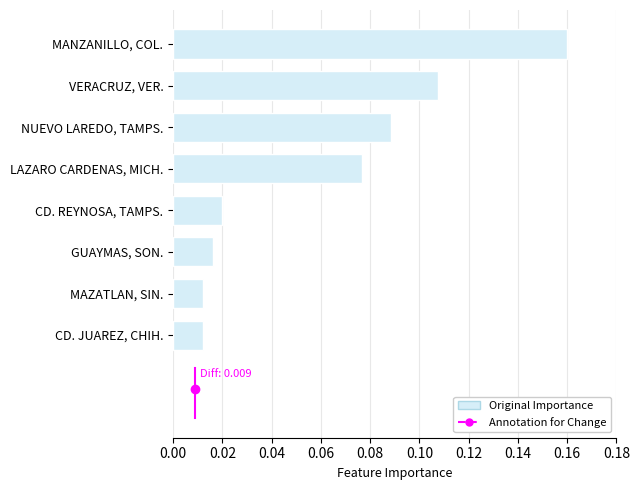

What is the sum of all values?

0.5